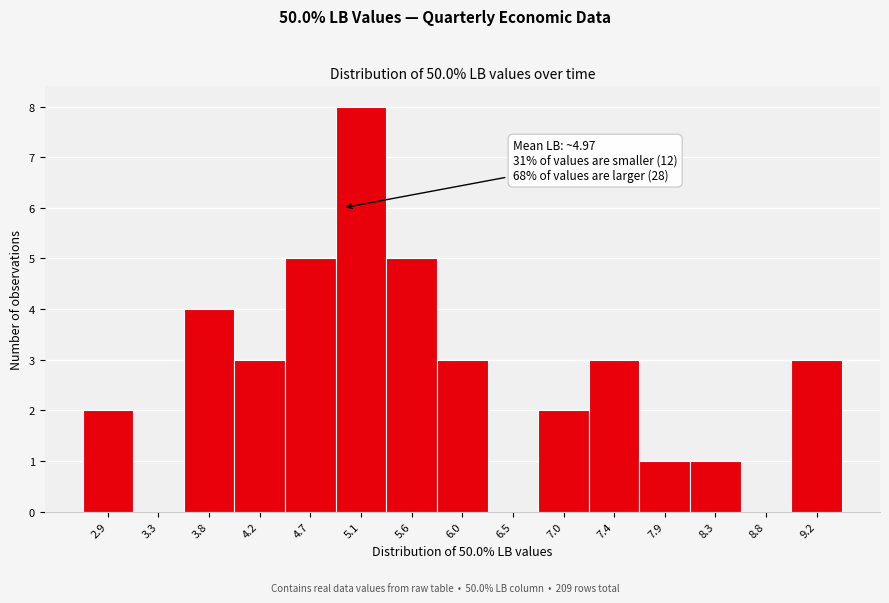

Which range on the x-axis has the tallest bar?

4.90 to 5.35